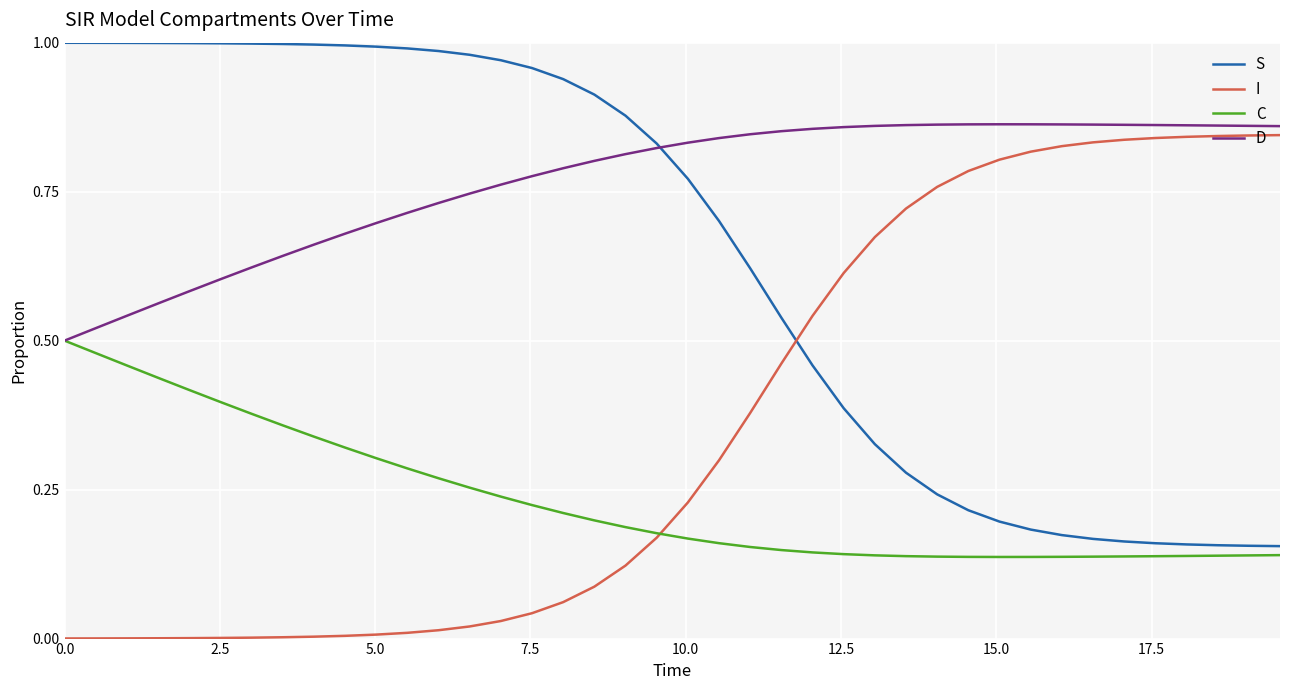

Which series has the largest total across all categories?

D